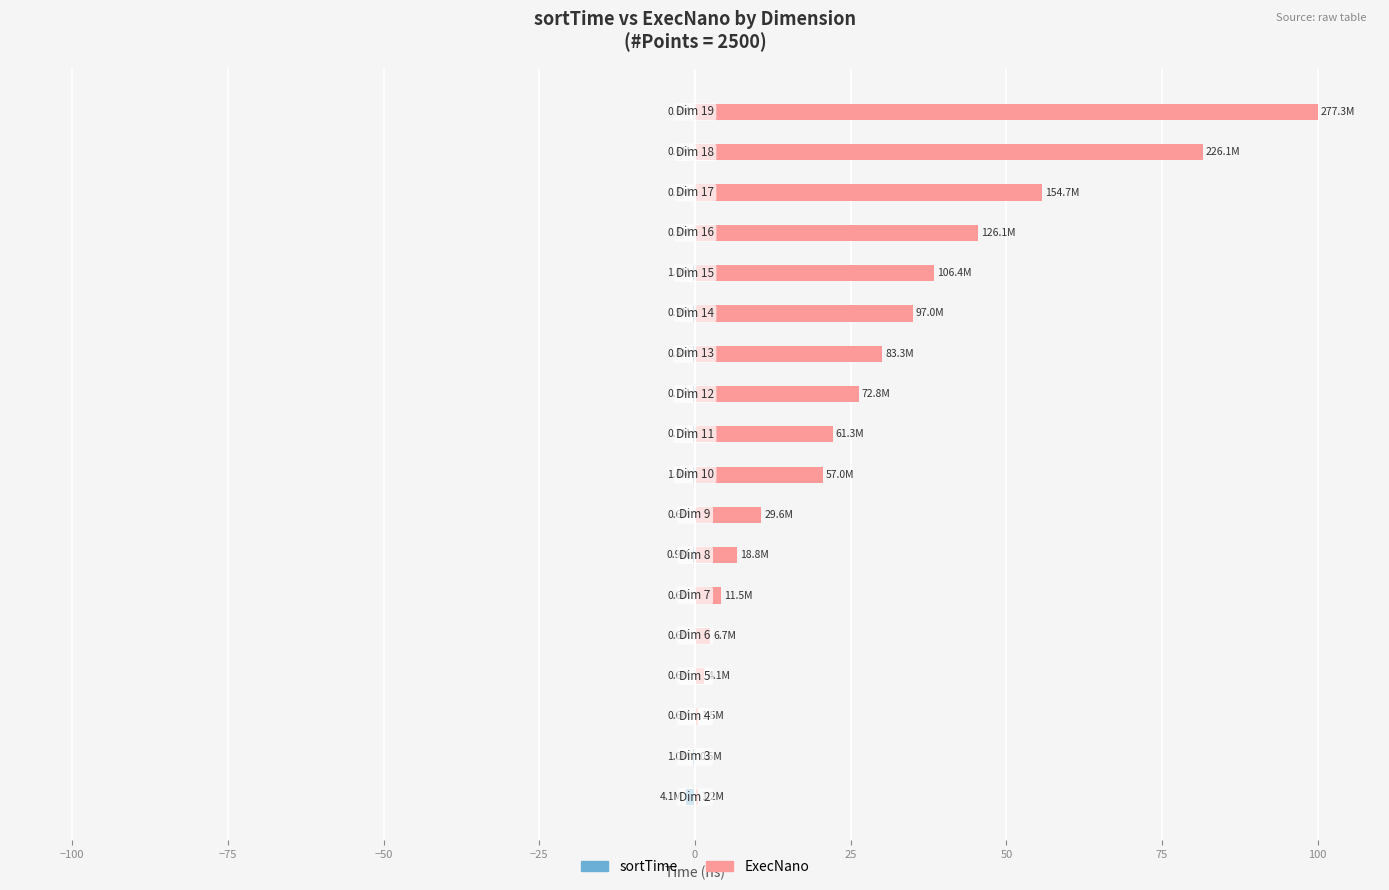

List the series in order of their peak value, highest first.

ExecNano, sortTime